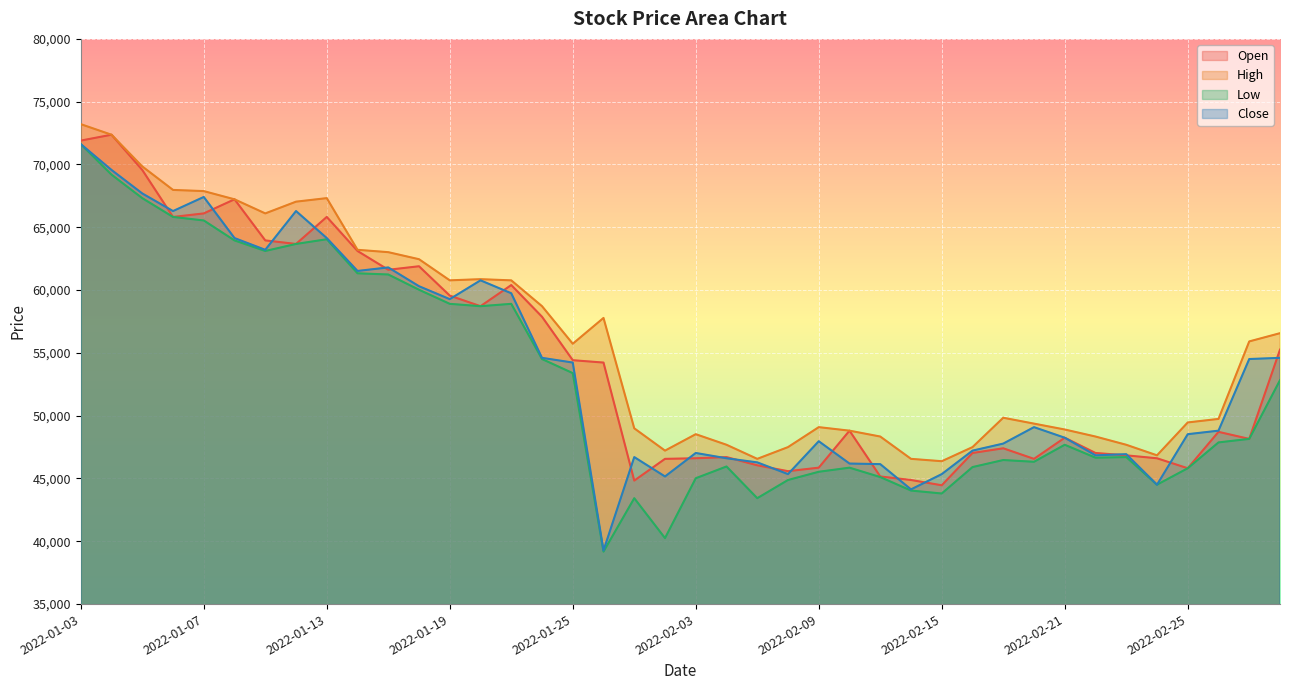

What is the minimum value for Open?

44459